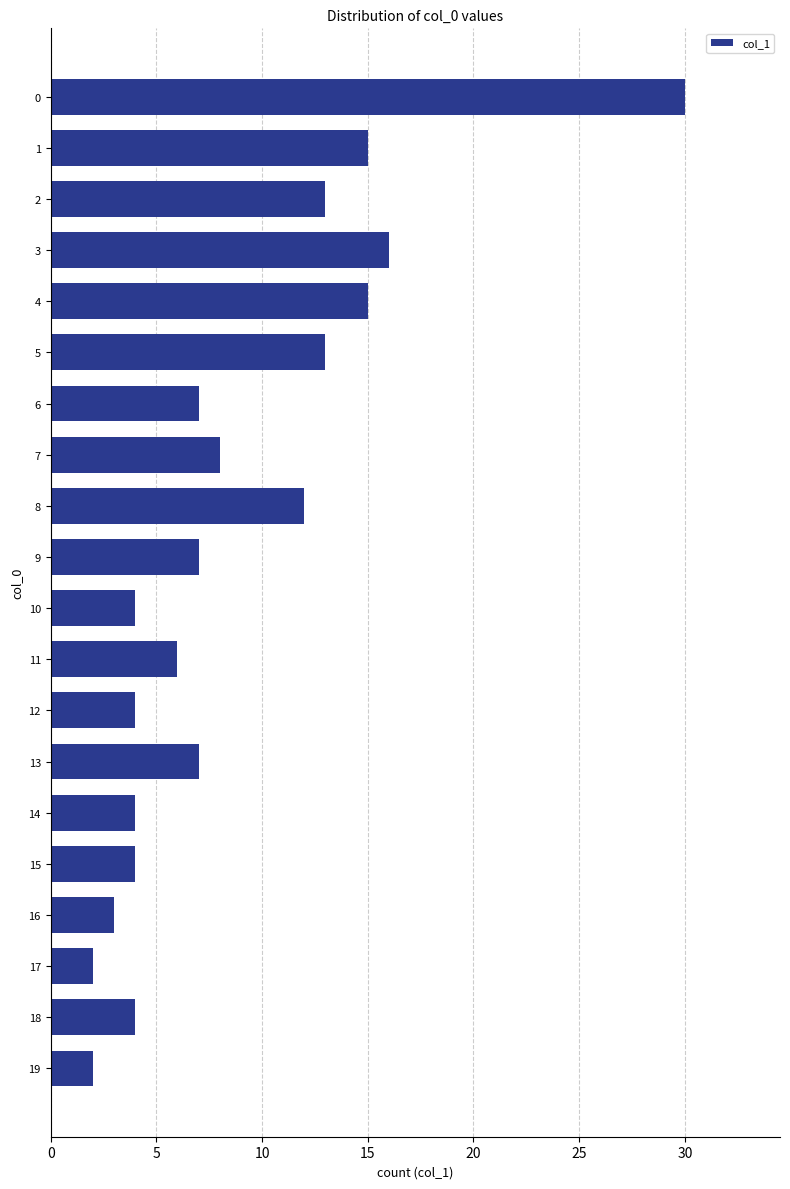

The value at 16 is 3. True or false?

True